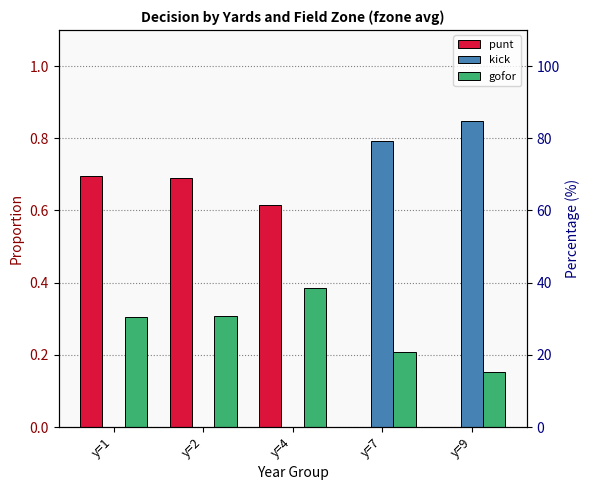

At which label is punt closest to 0?

y=7